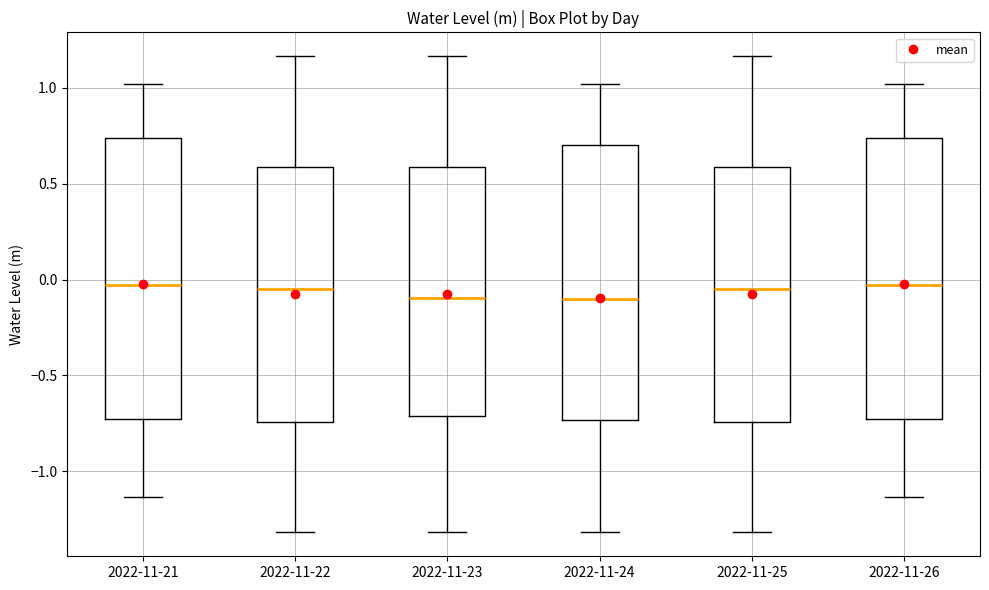

Reading left to right, transcribe this box plot: for each box, give where its median line is, the range the box spans, and where its two whiskers end, as read against the y-axis. The values are not printed on the chart, so give them approximately, as read against the axis.

2022-11-21: median -0.05, box -0.75 to 0.75, whiskers -1.15 to 1.00
2022-11-22: median -0.05, box -0.75 to 0.60, whiskers -1.30 to 1.15
2022-11-23: median -0.10, box -0.70 to 0.60, whiskers -1.30 to 1.15
2022-11-24: median -0.10, box -0.75 to 0.70, whiskers -1.30 to 1.00
2022-11-25: median -0.05, box -0.75 to 0.60, whiskers -1.30 to 1.15
2022-11-26: median -0.05, box -0.75 to 0.75, whiskers -1.15 to 1.00